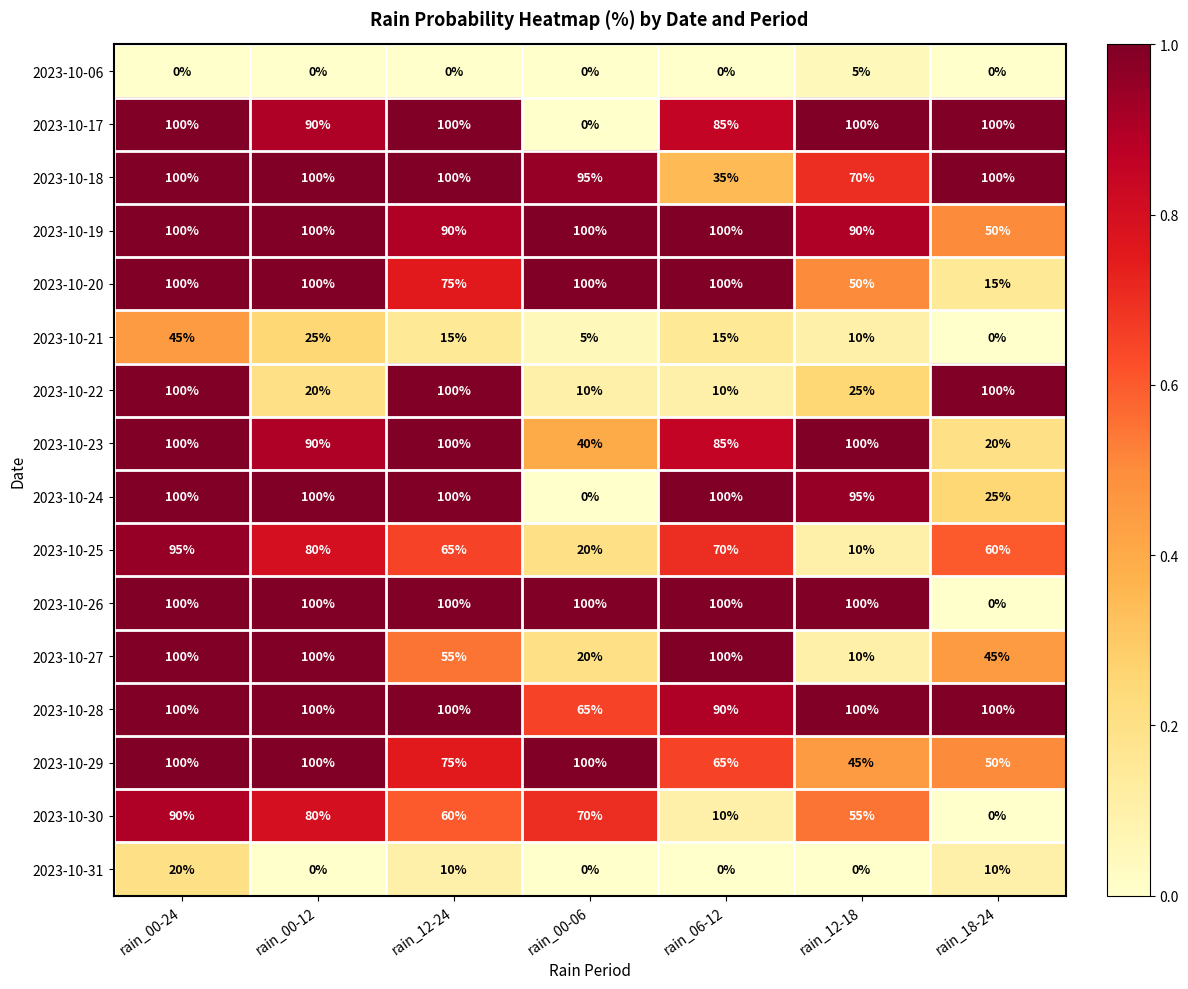

At which category is the sum across all series the highest?

rain_00-24